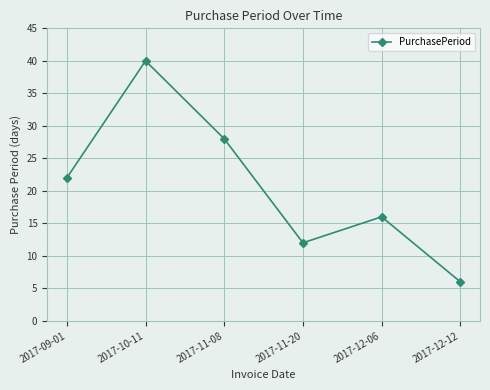

What is the label of the 2nd point from the right?

2017-12-06